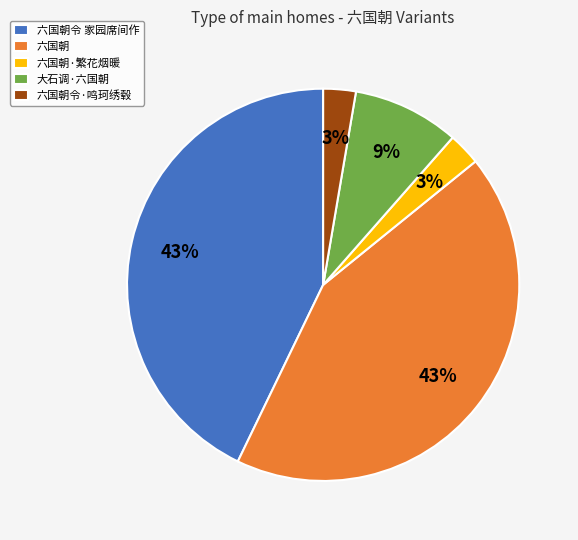

True or false: 大石调·六国朝 accounts for 19% of the total.

False